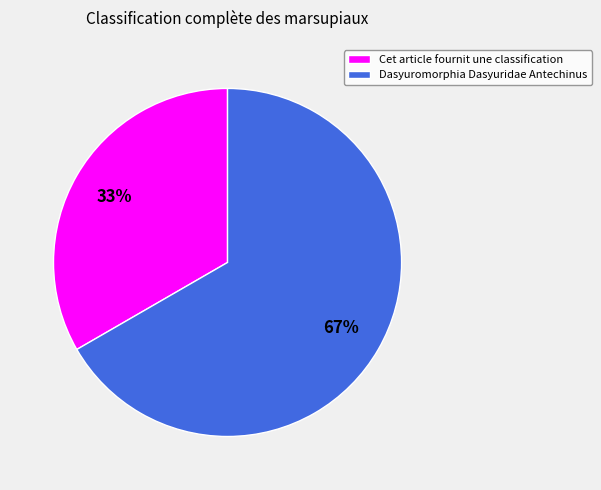

The Cet article fournit une classification slice represents 1% of the pie. True or false?

False